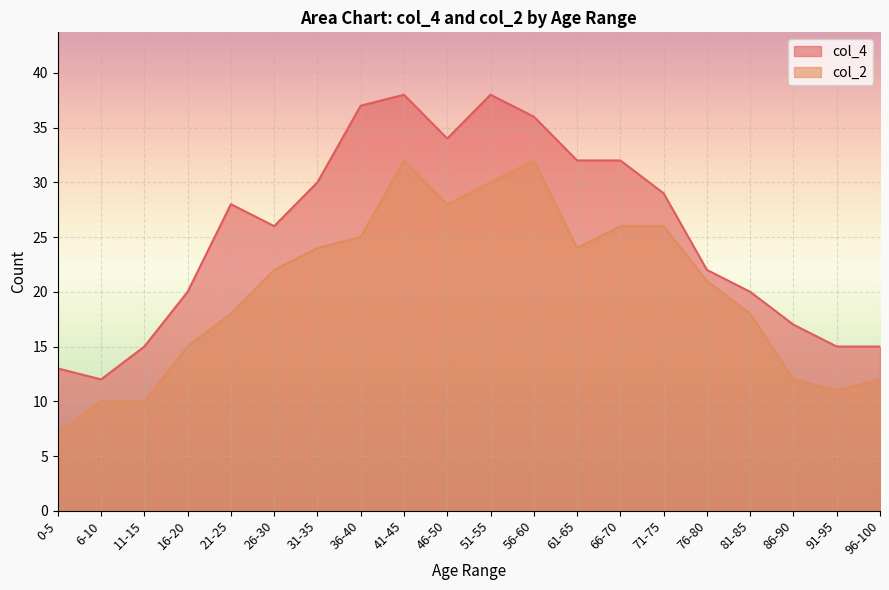

Reading left to right, transcribe all the data shown in this chart.

col_4: 0-5=13	6-10=12	11-15=15	16-20=20	21-25=28	26-30=26	31-35=30	36-40=37	41-45=38	46-50=34	51-55=38	56-60=36	61-65=32	66-70=32	71-75=29	76-80=22	81-85=20	86-90=17	91-95=15	96-100=15
col_2: 0-5=7	6-10=10	11-15=10	16-20=15	21-25=18	26-30=22	31-35=24	36-40=25	41-45=32	46-50=28	51-55=30	56-60=32	61-65=24	66-70=26	71-75=26	76-80=21	81-85=18	86-90=12	91-95=11	96-100=12